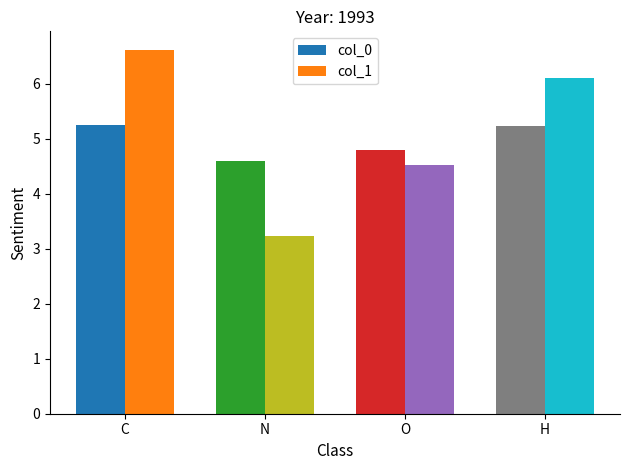

What is the sum of the col_1 values at O and N?

7.8